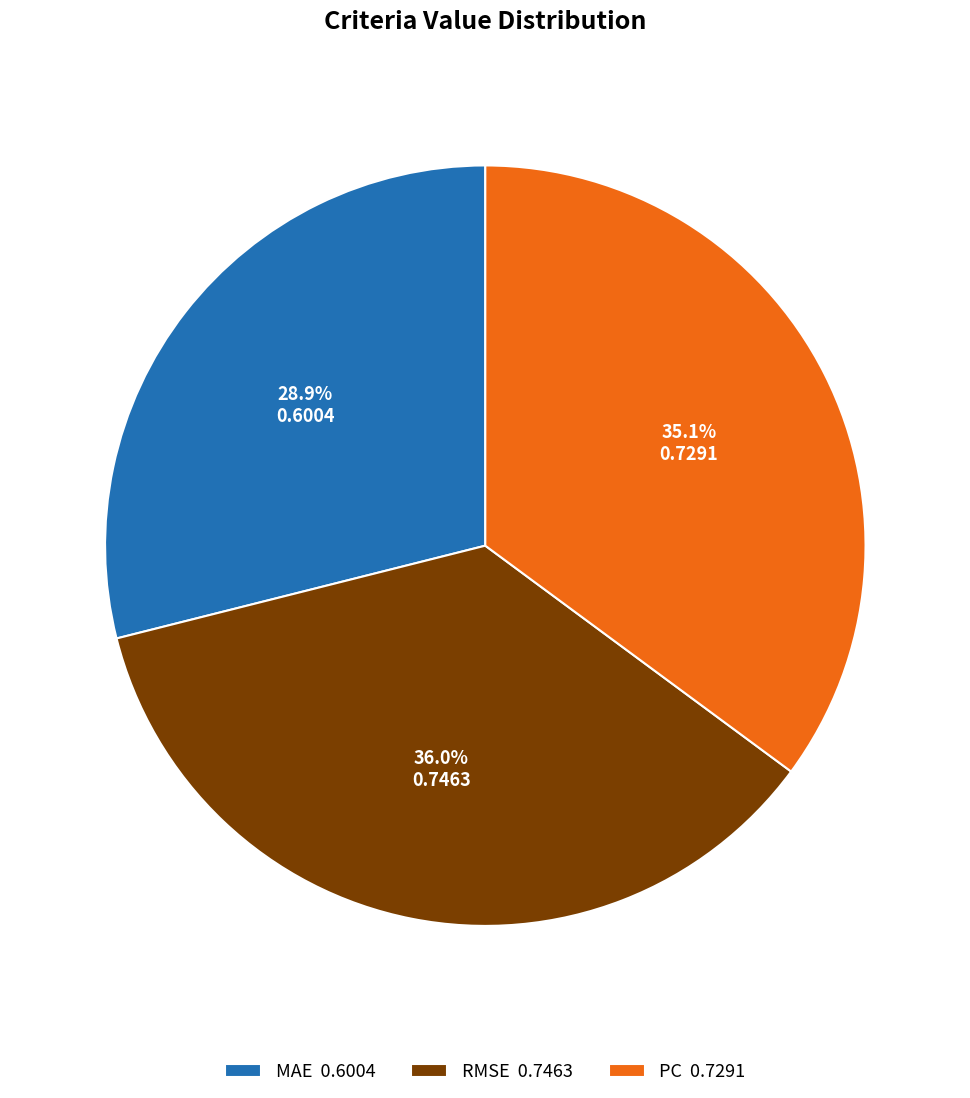

To the nearest percent, what is the difference between the PC and MAE slice percentages?

6%